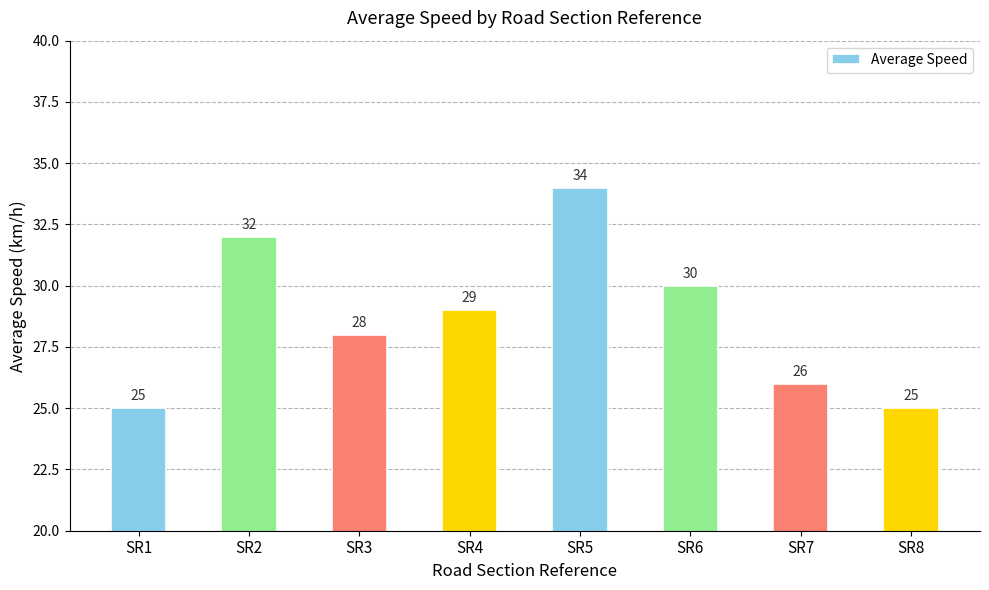

Count the values in the range 26 to 32.

5